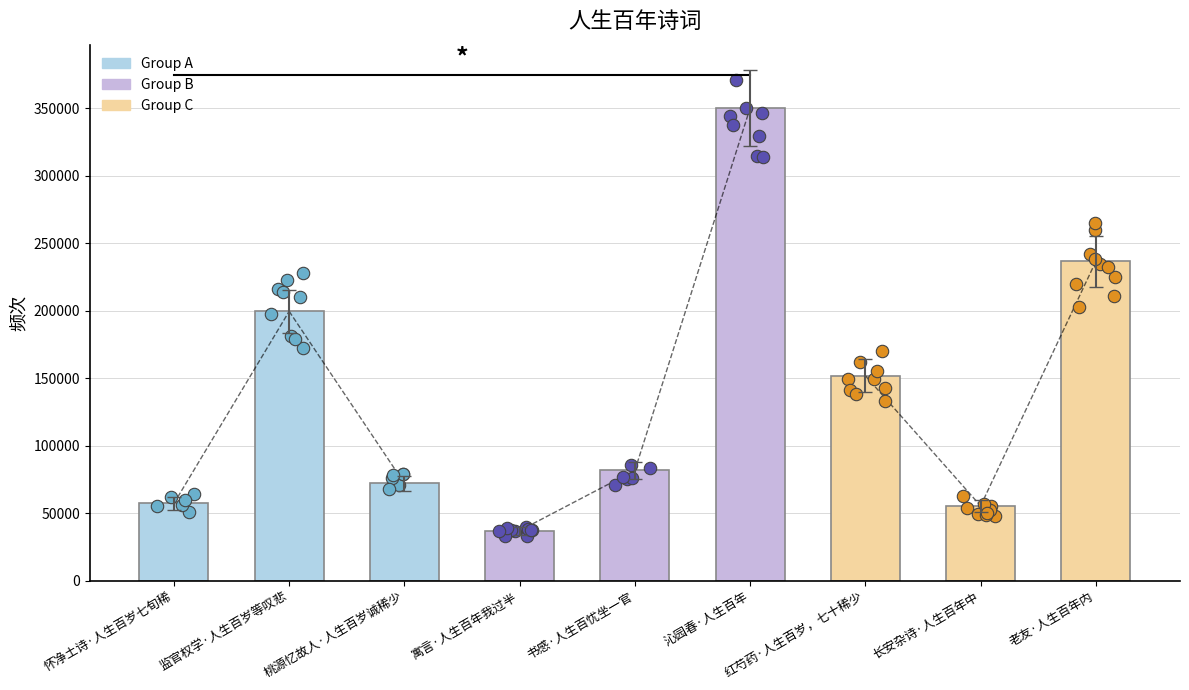

What is the change in value from 怀净土诗·人生百岁七旬稀 to 桃源忆故人·人生百岁诚稀少?

+14867